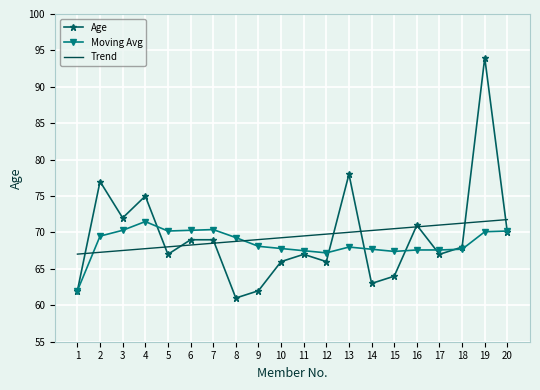

Is the value of Moving Avg at 18 greater than the value of Age at 3?

No